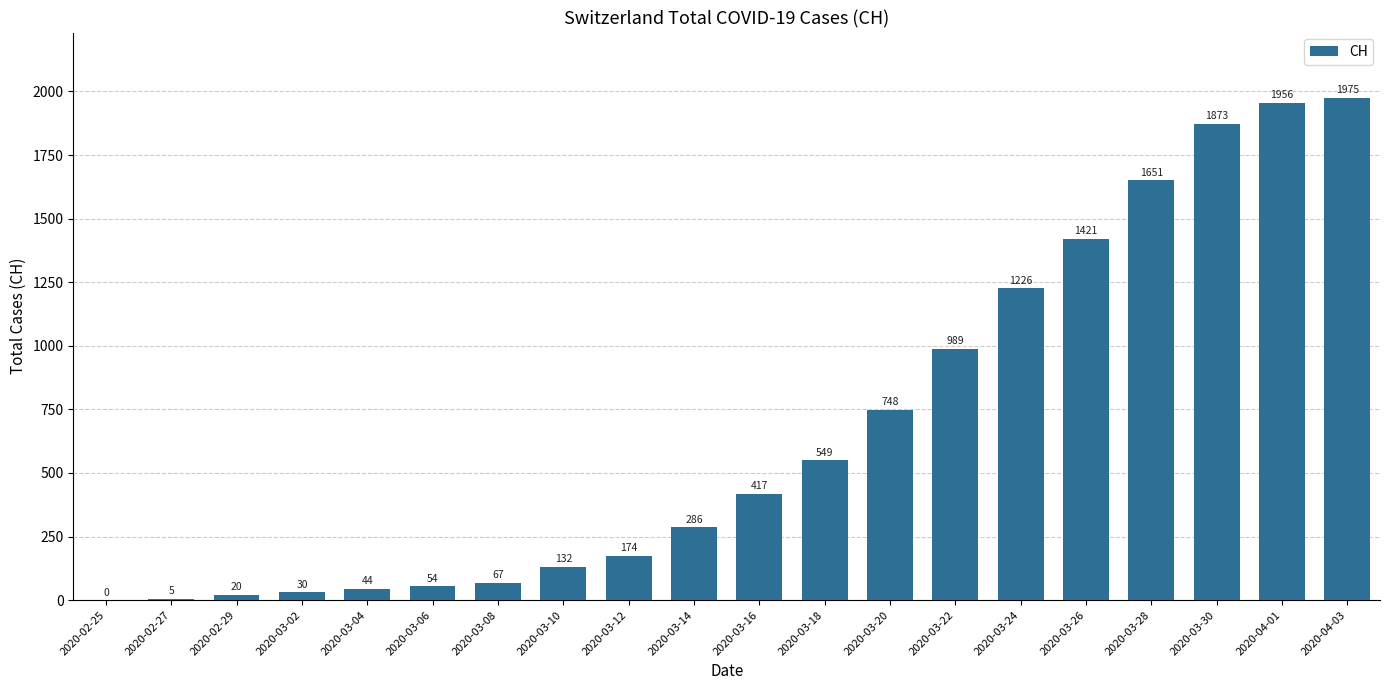

What is the sum of the values at 2020-04-01 and 2020-02-29?

1976